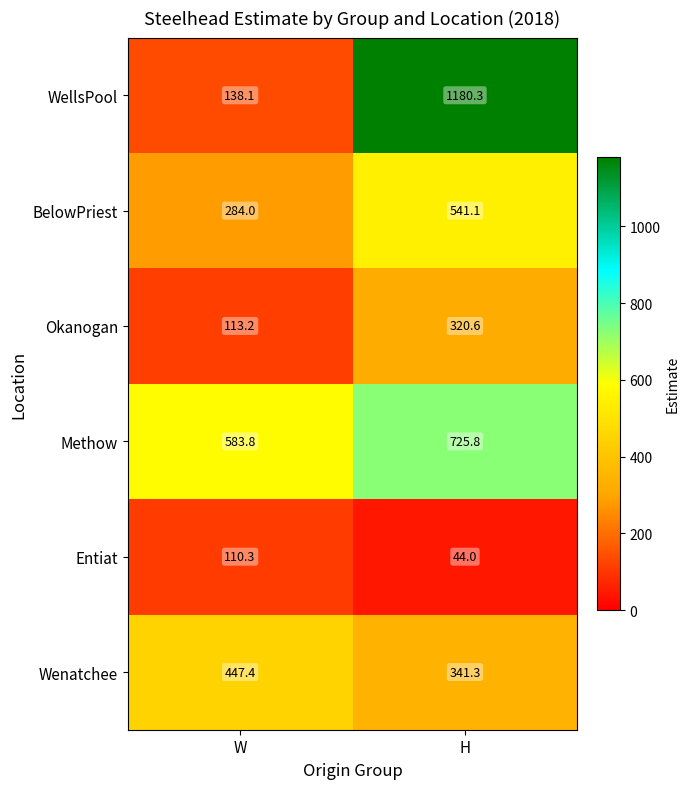

Between W and H, which series saw the biggest shift?

WellsPool